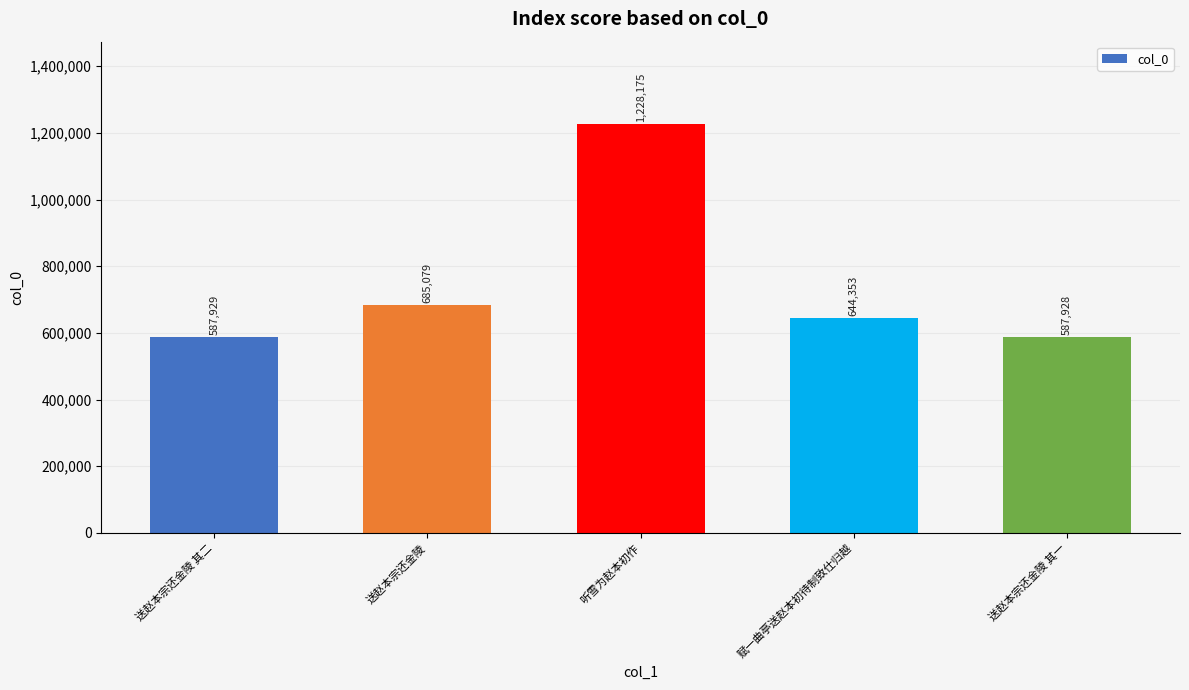

What position from the left is 听雪为赵本初作?

3